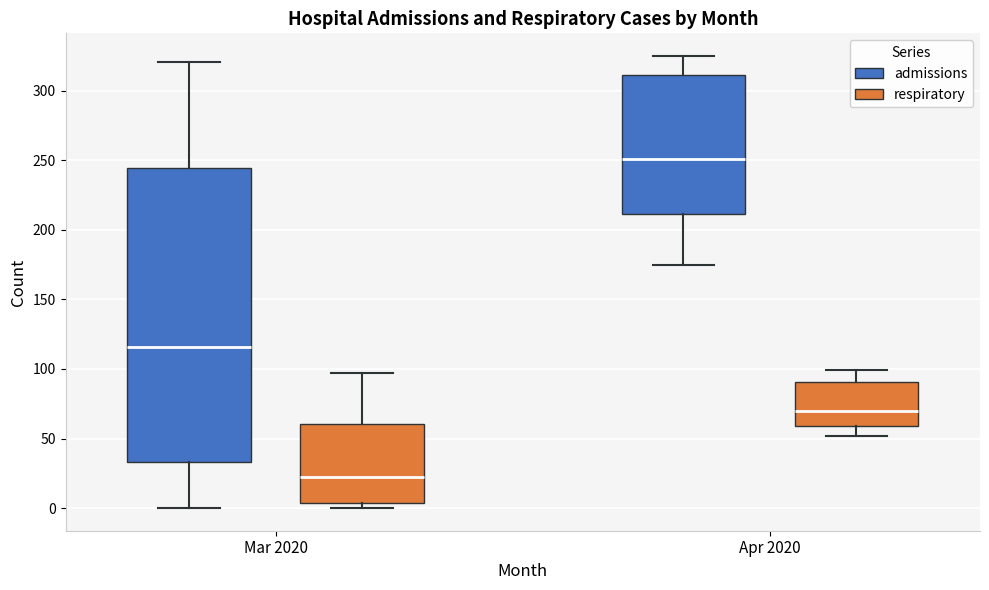

Reading left to right, read every box against the y-axis: the position of its median line, the range the box covers, and the ends of its whiskers. The values are not printed on the chart, so give them approximately, as read against the axis.

Mar 2020 (admissions): median 115, box 35 to 245, whiskers 0 to 320
Mar 2020 (respiratory): median 25, box 5 to 60, whiskers 0 to 95
Apr 2020 (admissions): median 250, box 210 to 310, whiskers 175 to 325
Apr 2020 (respiratory): median 70, box 60 to 90, whiskers 50 to 100